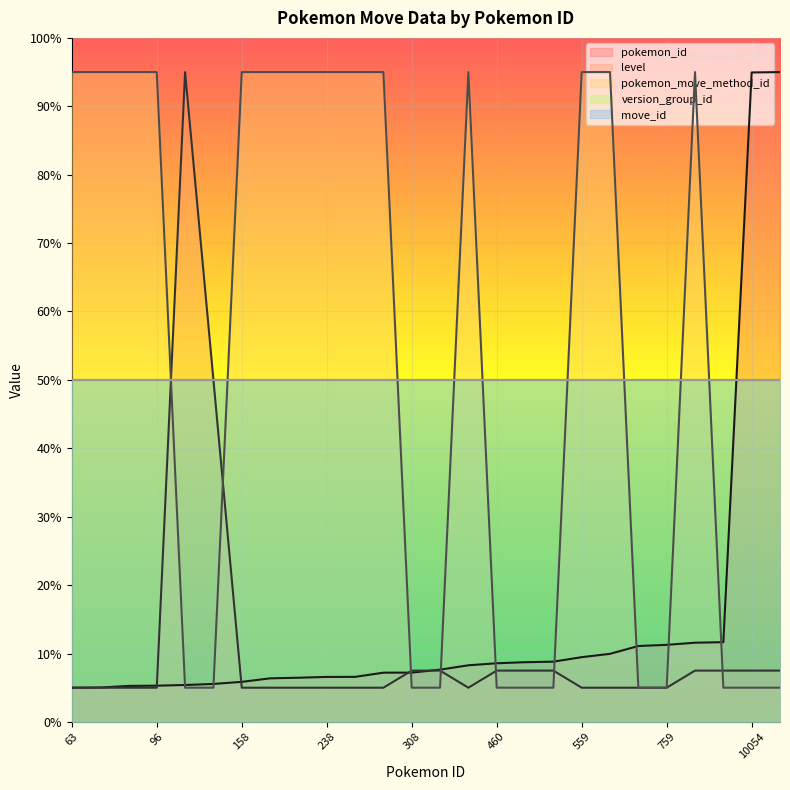

After their last crossing, which series has the higher values: pokemon_id or level?

pokemon_id